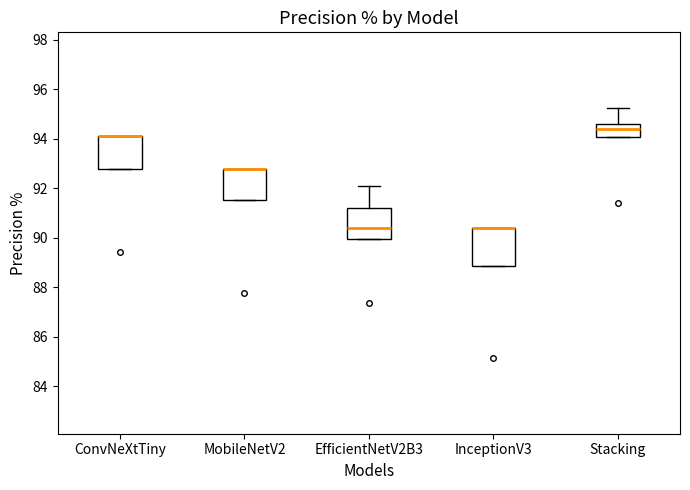

Which box is the tallest, from its lower edge to its upper edge?

InceptionV3